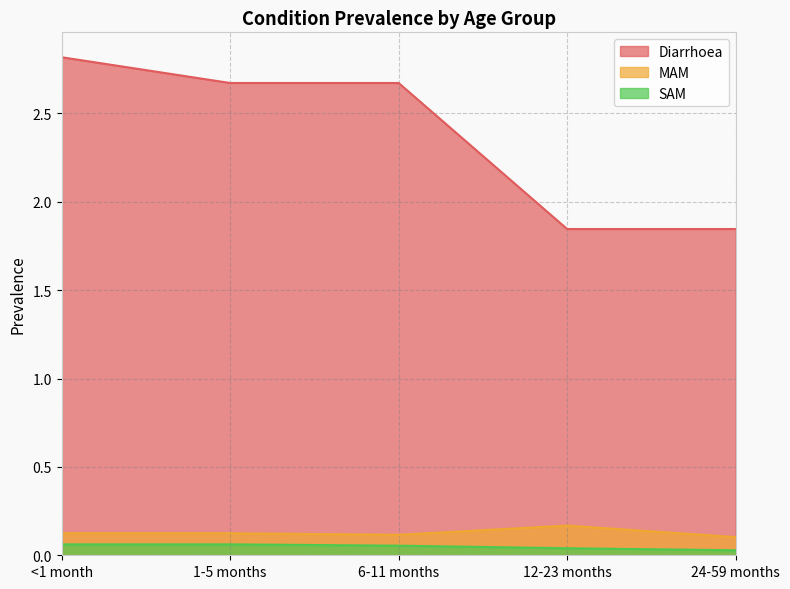

What is the sum of all MAM values?

0.6